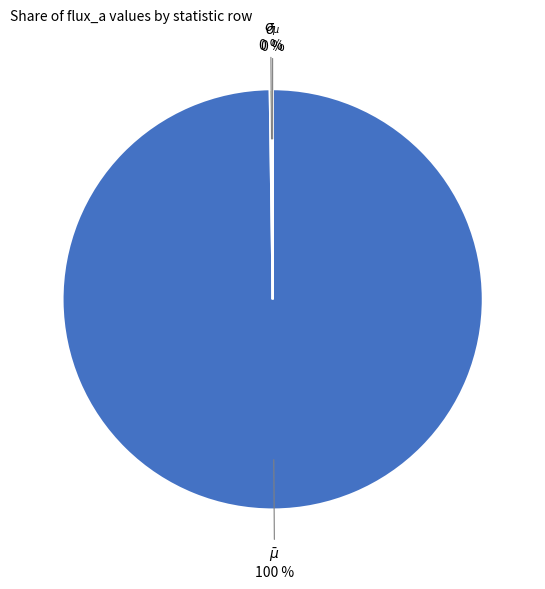

To the nearest percent, what is the average slice percentage?

33%